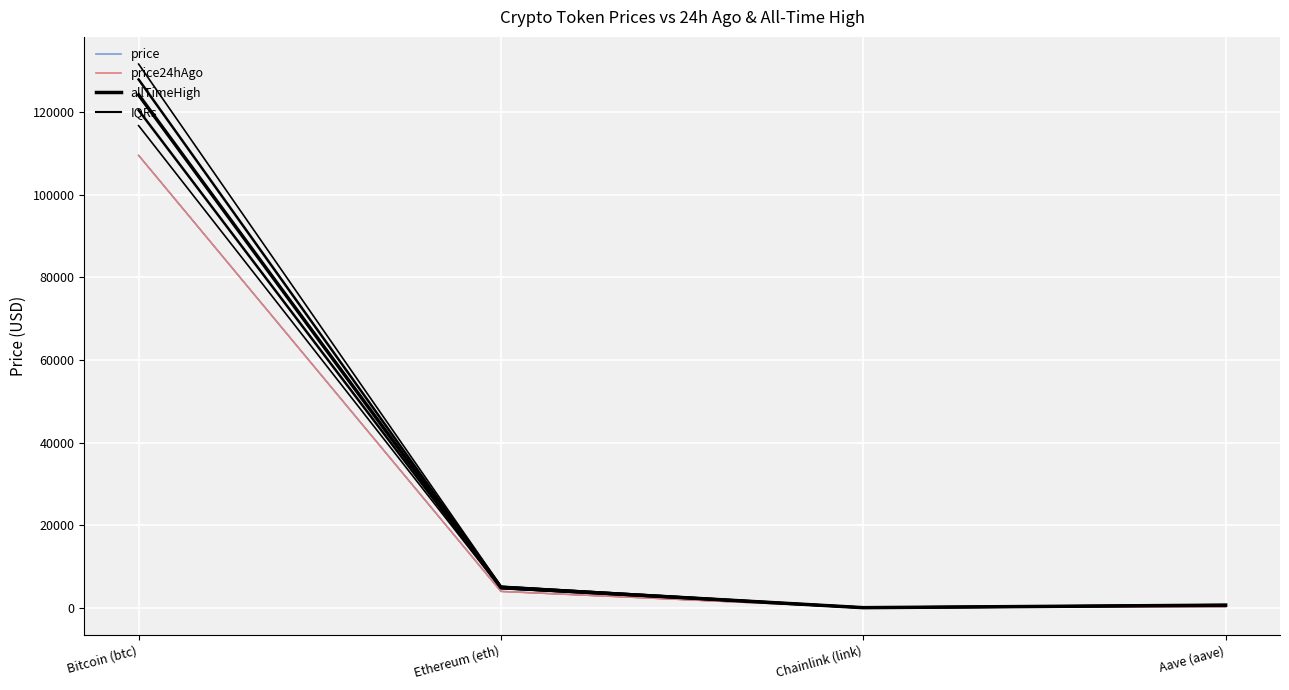

Which label corresponds to the largest value in the chart?

Bitcoin (btc)